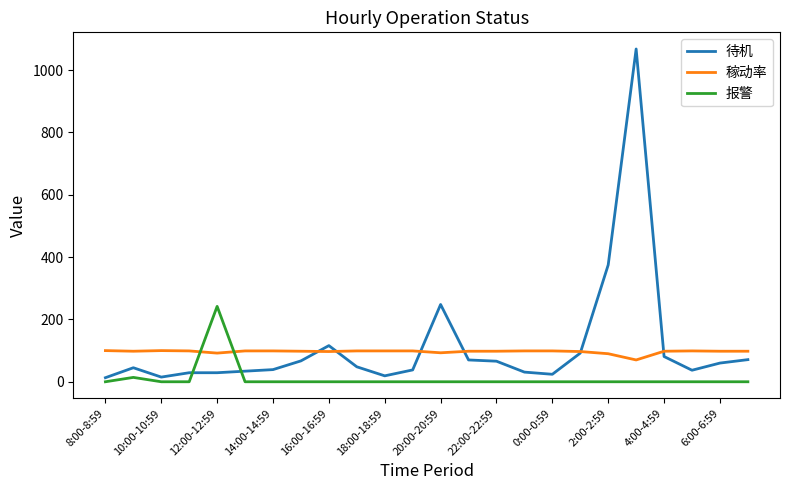

Rank the series by their maximum value, from highest to lowest.

待机, 报警, 稼动率